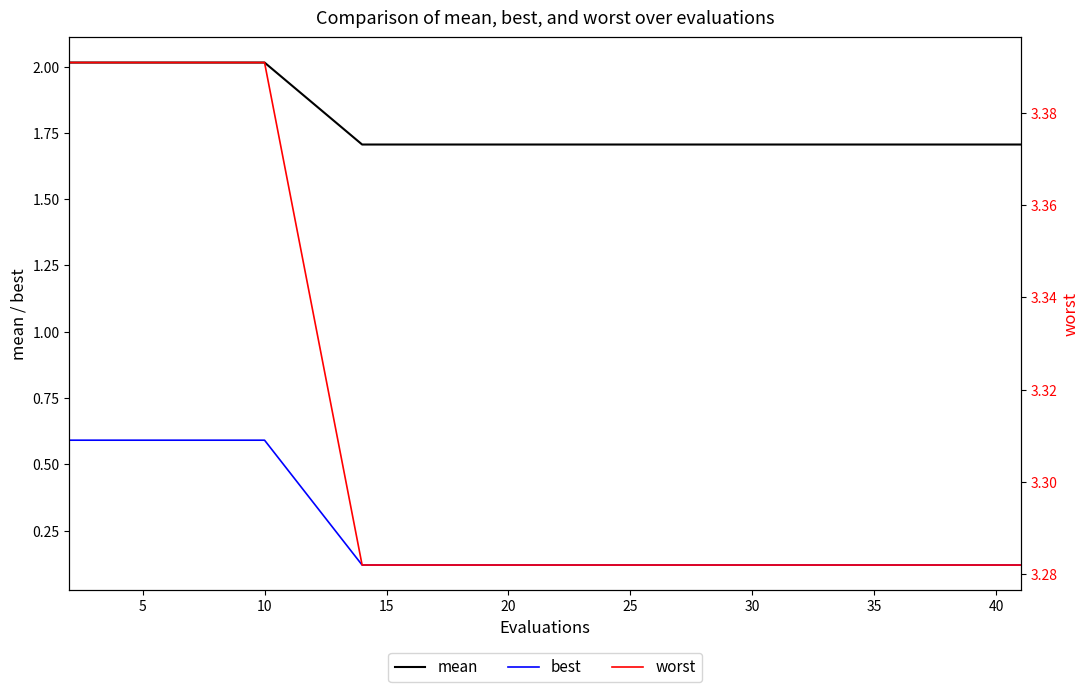

The value of mean at 10 is 2.0. True or false?

True